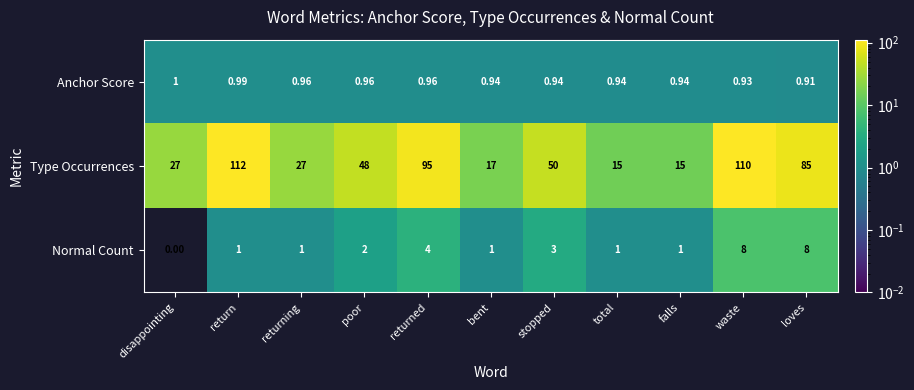

Which series has the widest spread of values?

Type Occurrences